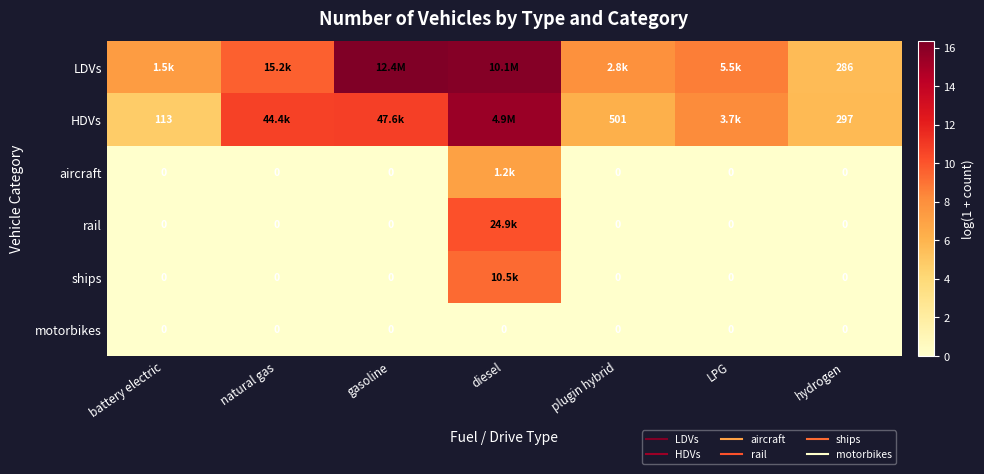

Between natural gas and diesel, which is larger?

diesel